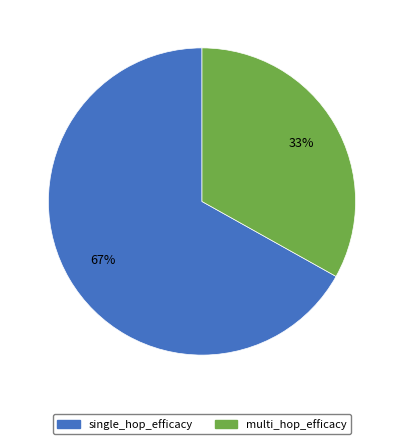

To the nearest percent, what is the average slice percentage?

50%